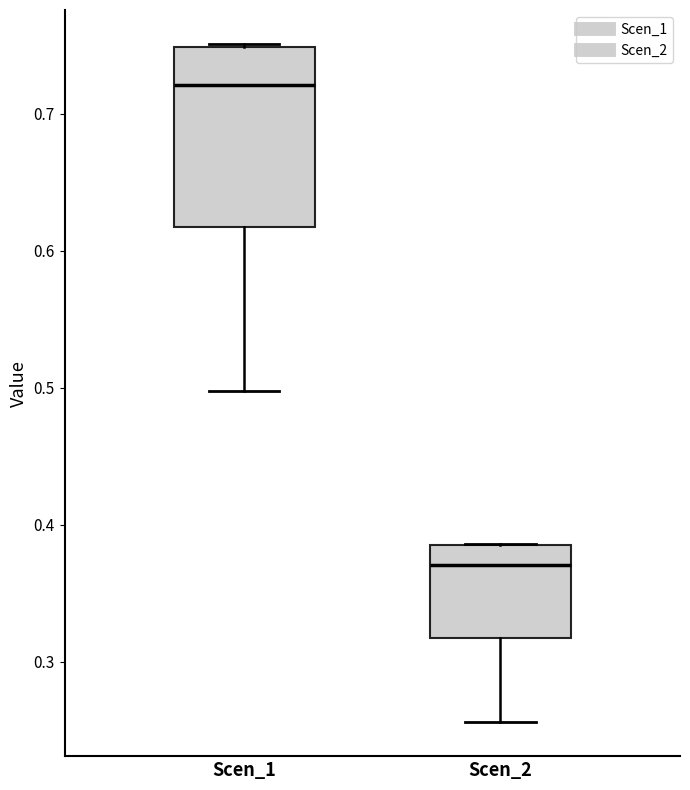

Which box's median line is the lowest?

Scen_2